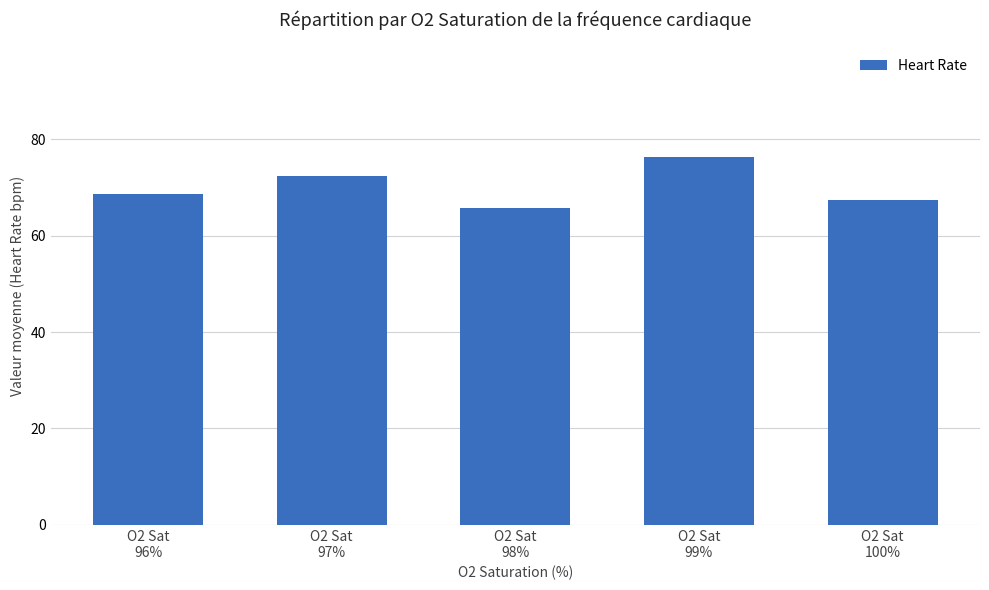

What is the sum of the values at O2 Sat
96% and O2 Sat
99%?

145.0